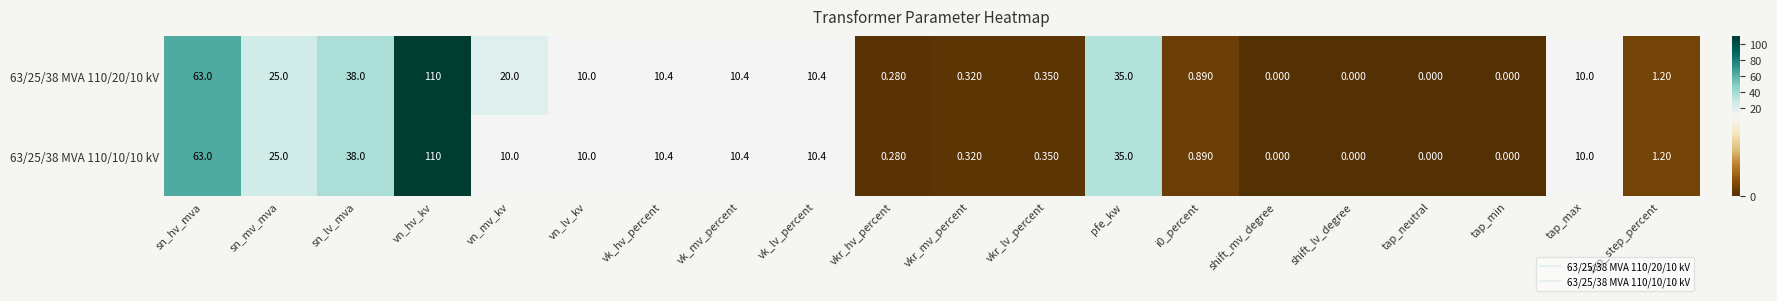

Where is 63/25/38 MVA 110/10/10 kV nearest to the value 55?

sn_hv_mva